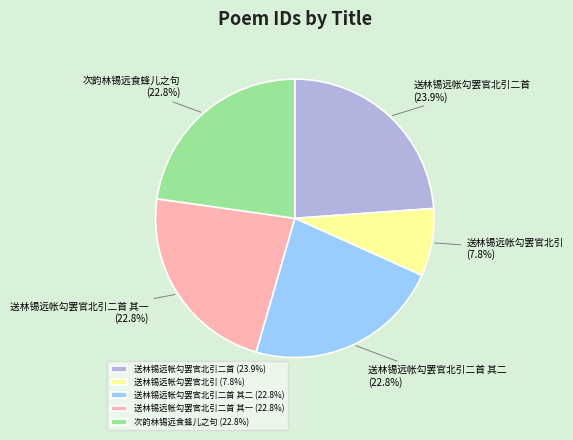

Count the number of slices in the pie.

5